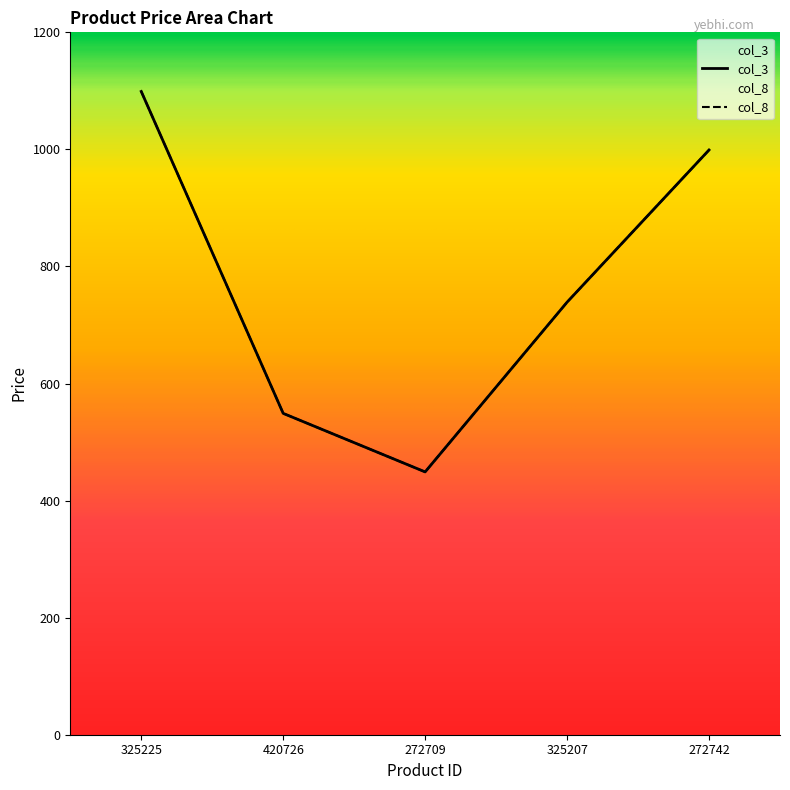

True or false: col_3 and col_8 intersect in this chart.

False